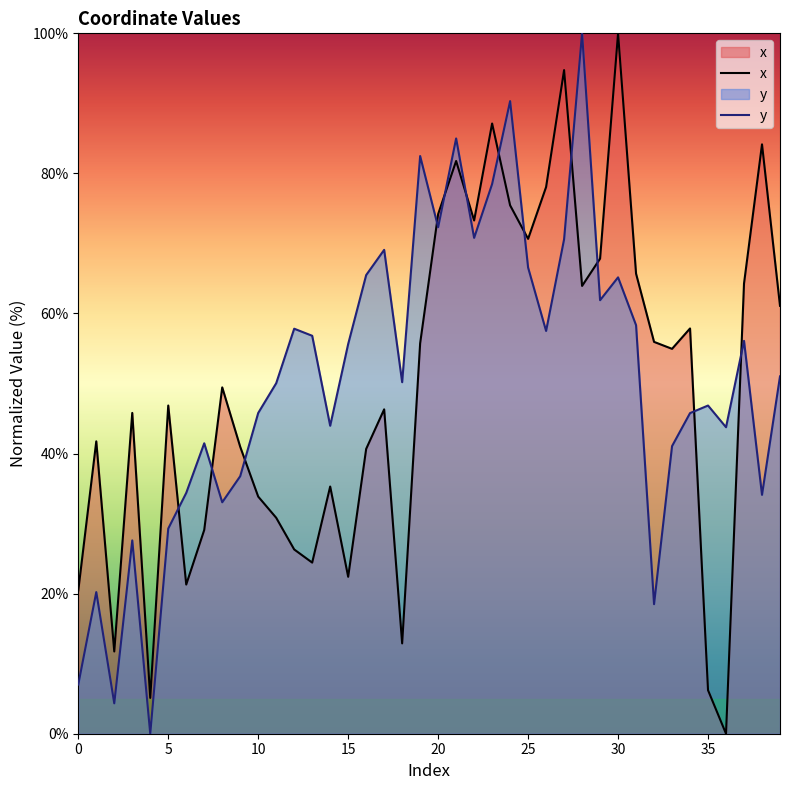

Which series has the largest range (max minus min)?

x